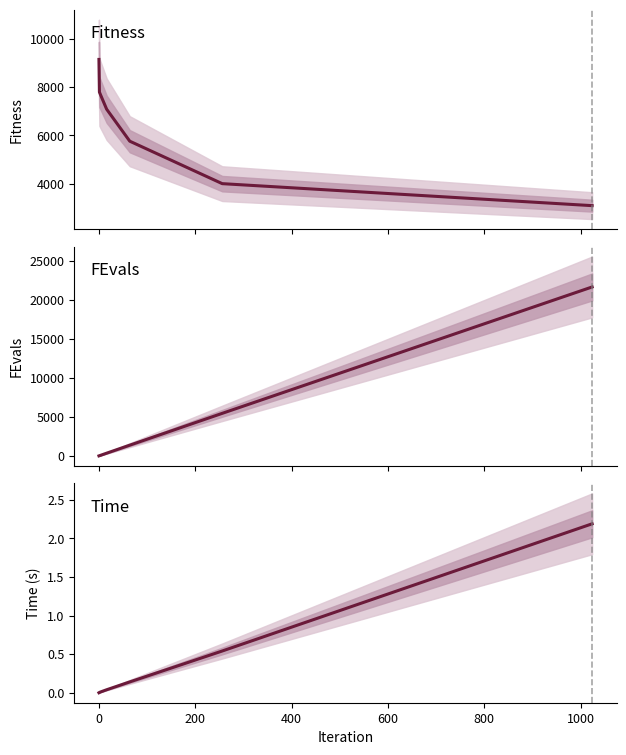

Which series changed the most between −200 and 800?

FEvals